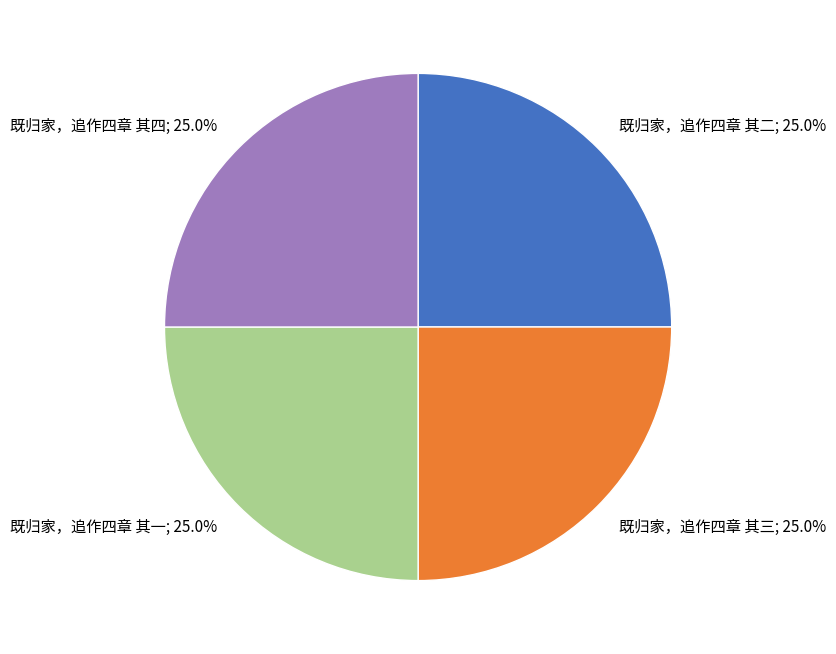

Is there any slice that represents more than half of the pie?

No